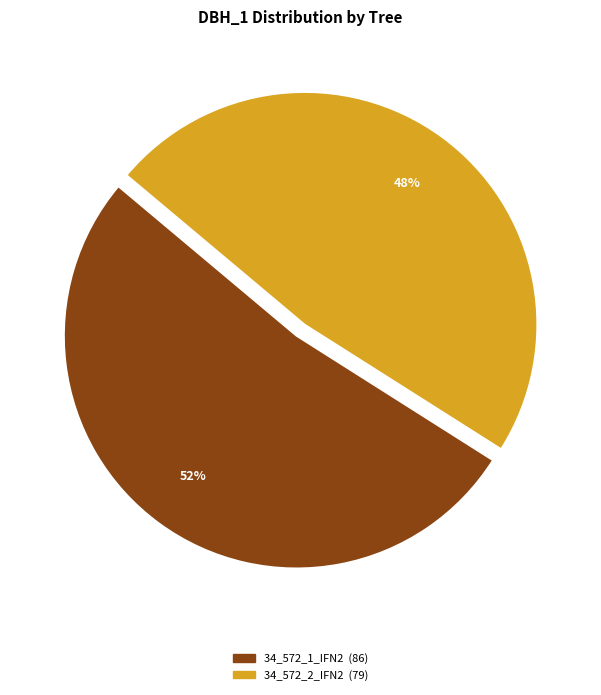

How many slices are in this pie chart?

2